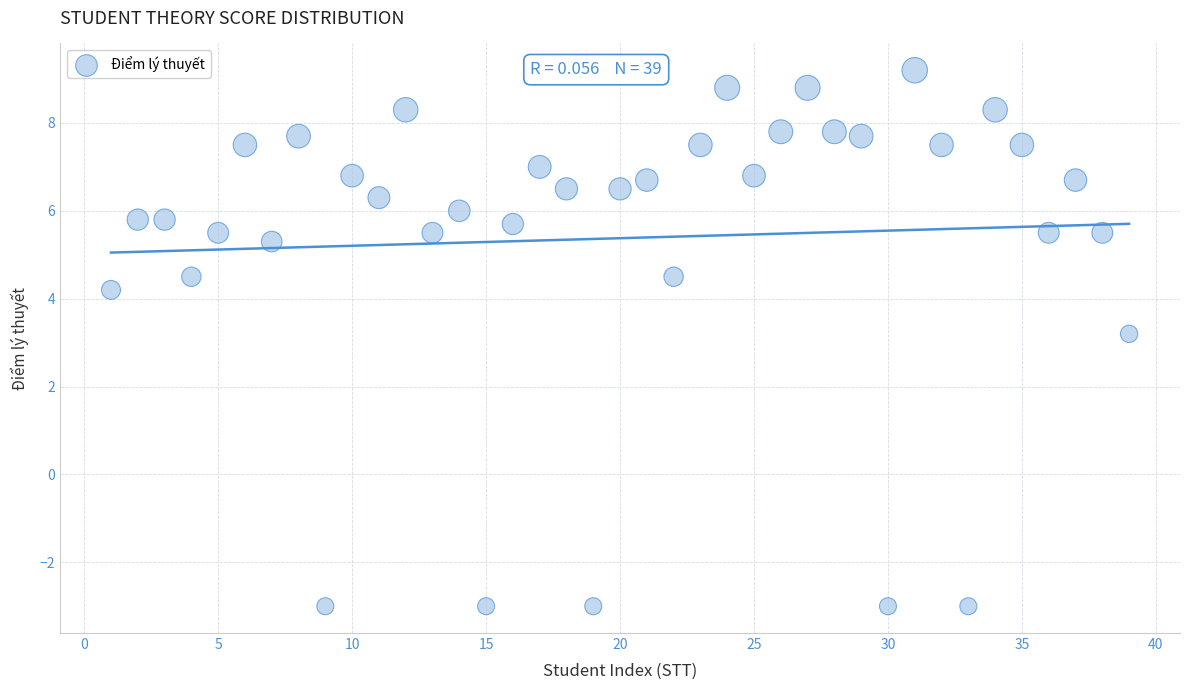

What is the range of Y values (max minus min)?

12.2